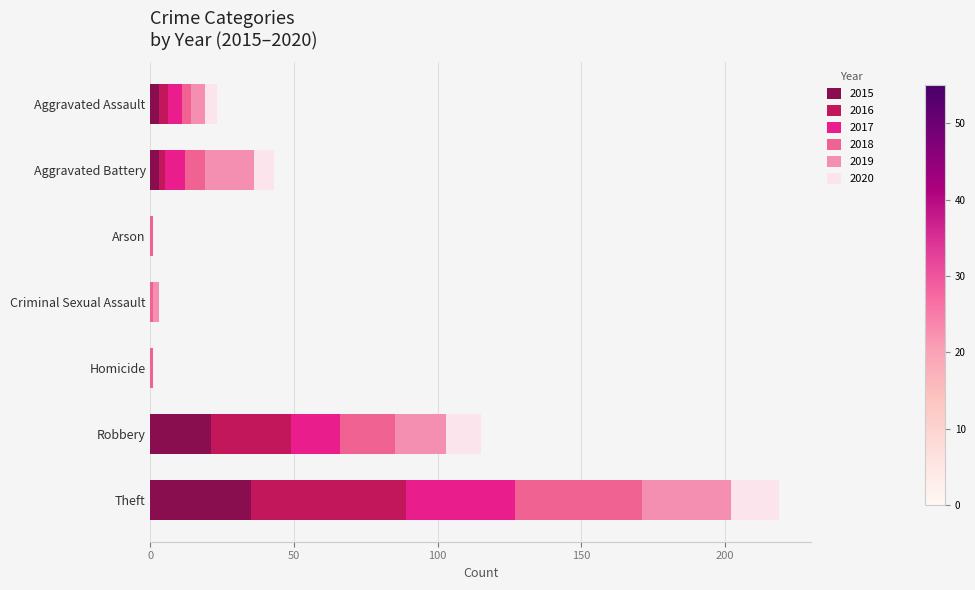

What is the maximum value for 2015?

35